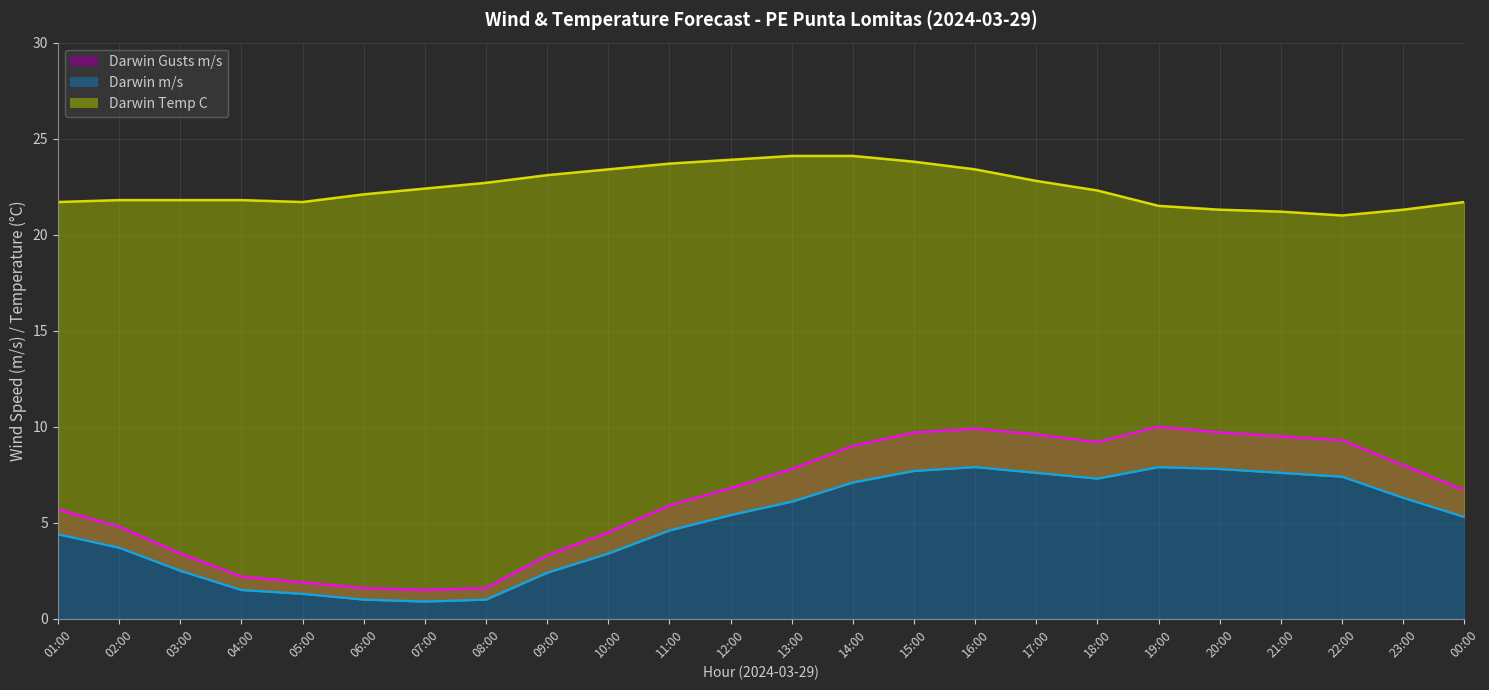

Is it true that Darwin m/s equals 7.1 at 00:00?

False